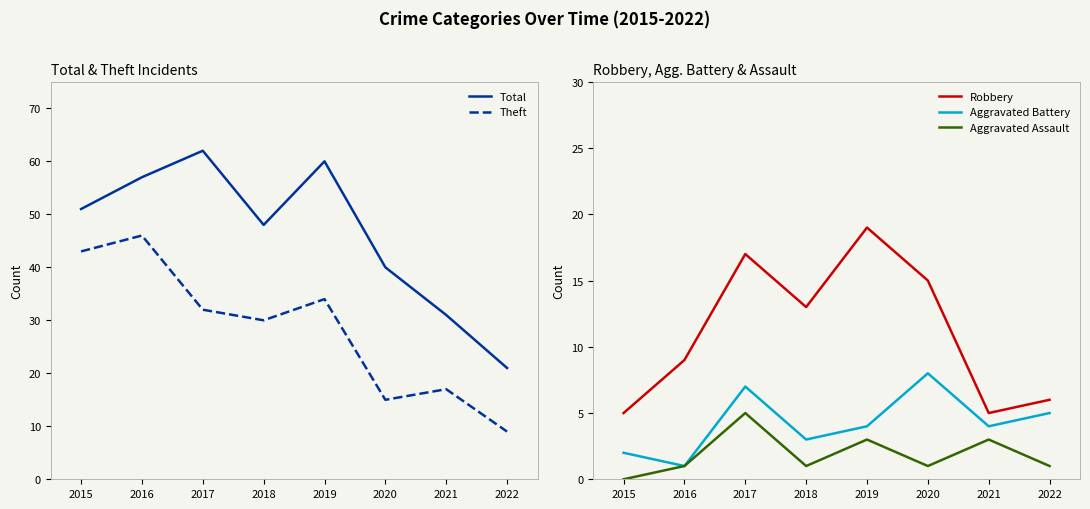

What is the difference between the maximum and minimum values in the Total series?

41